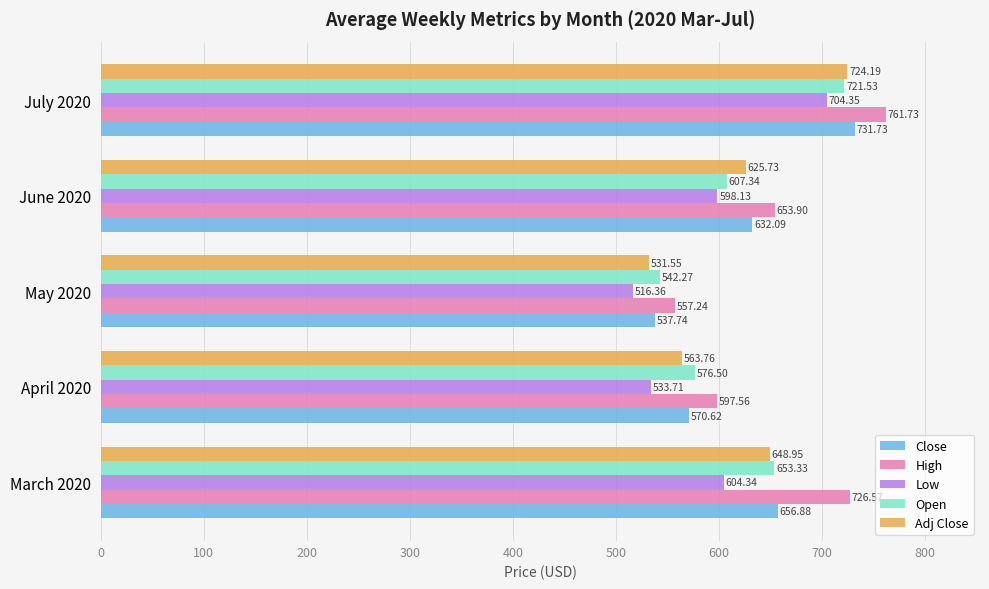

List the series in order of their peak value, lowest first.

Low, Open, Adj Close, Close, High